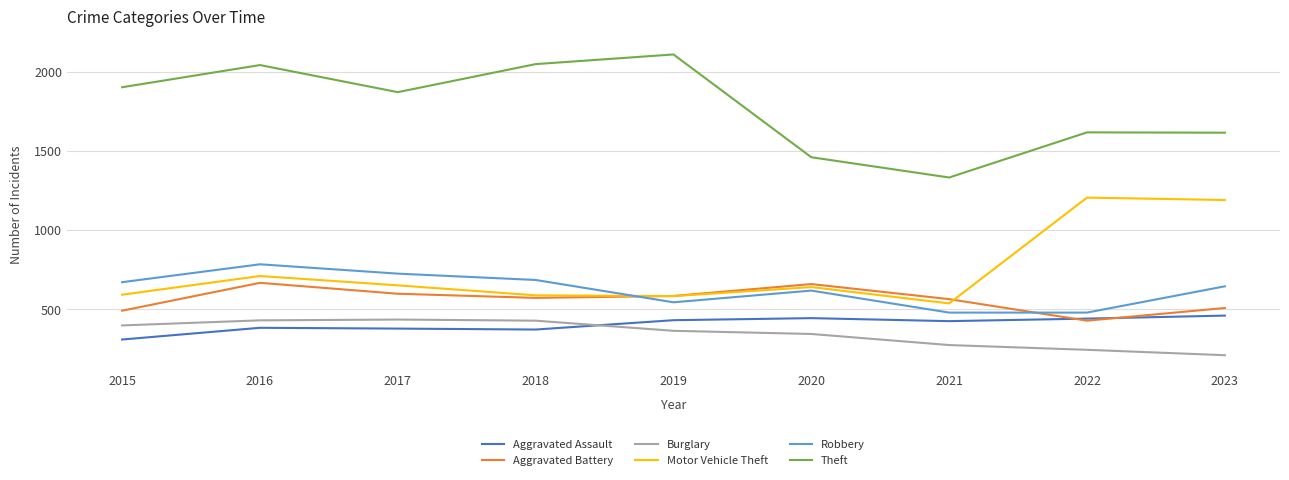

What are all the series names shown in the legend?

Aggravated Assault, Aggravated Battery, Burglary, Motor Vehicle Theft, Robbery, Theft